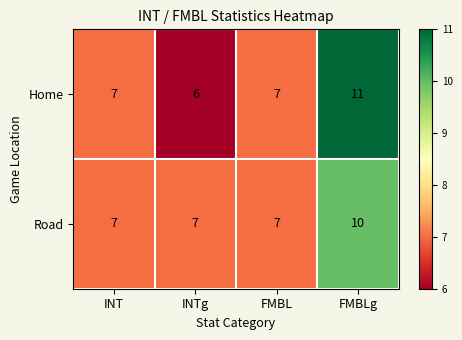

List the series in order of their peak value, lowest first.

Road, Home